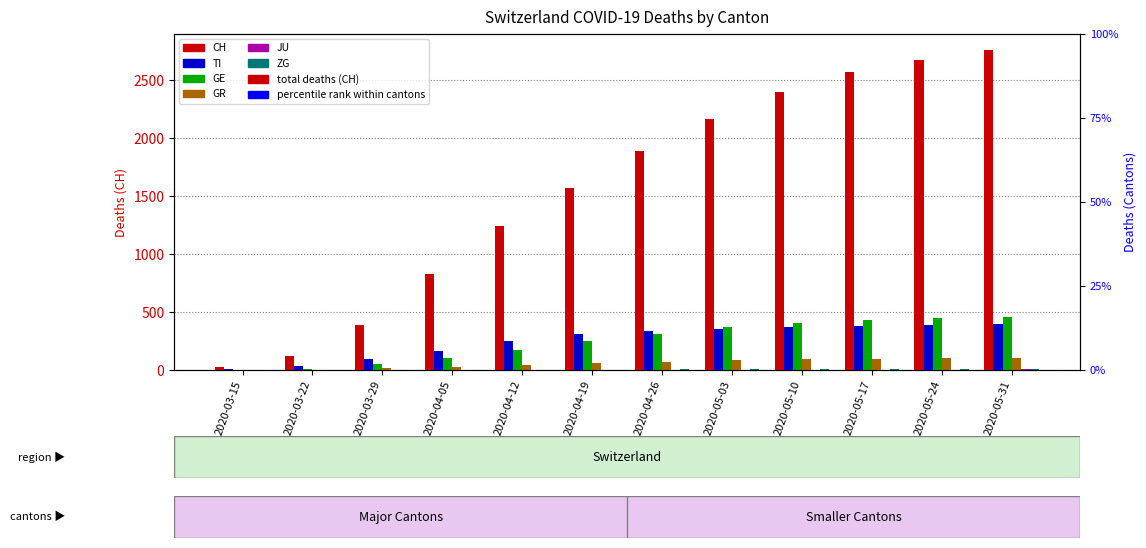

Which category has the highest value in the GE series?

2020-05-31